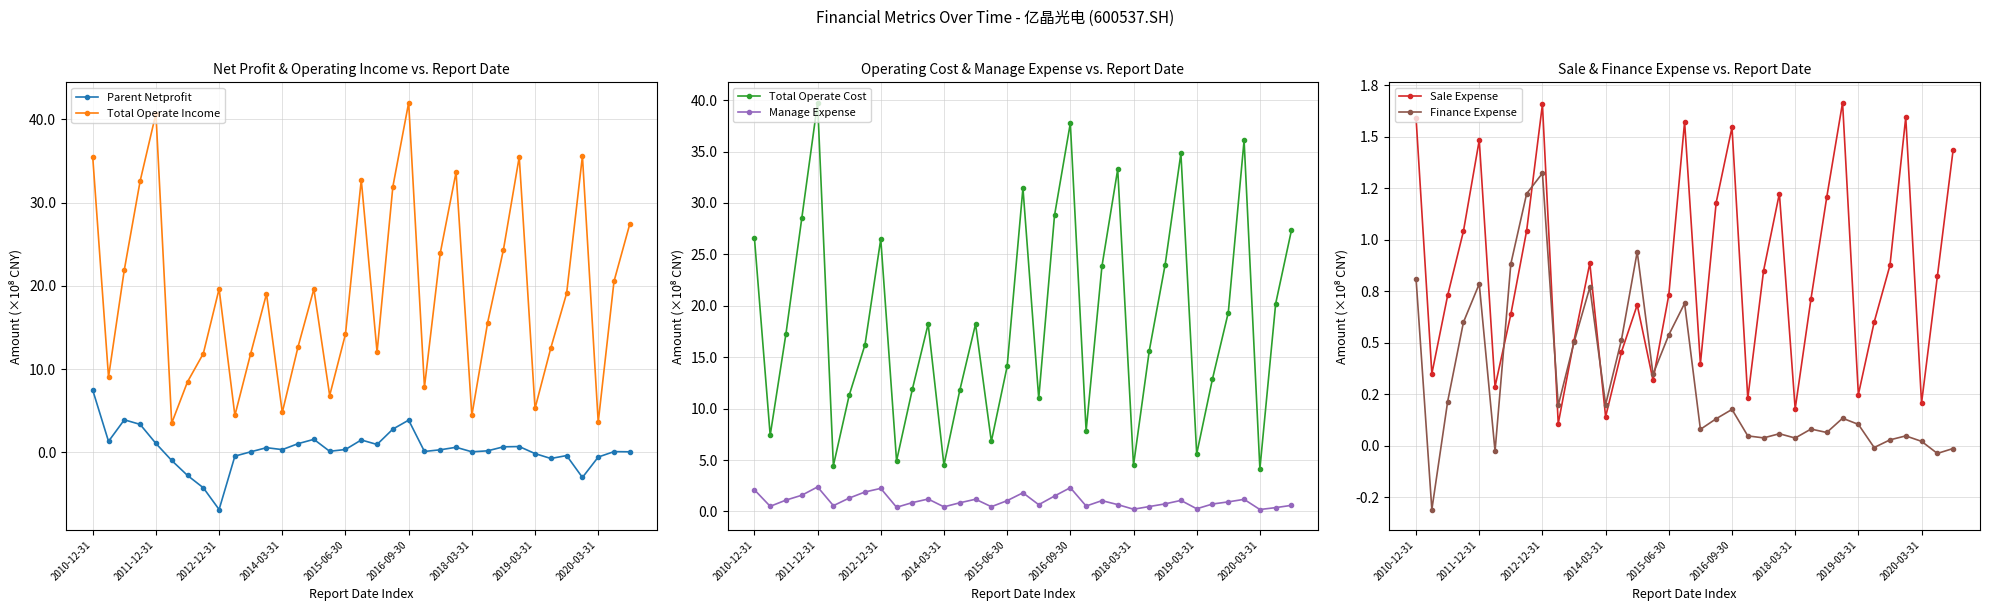

Which category has the lowest value in the Sale Expense series?

9